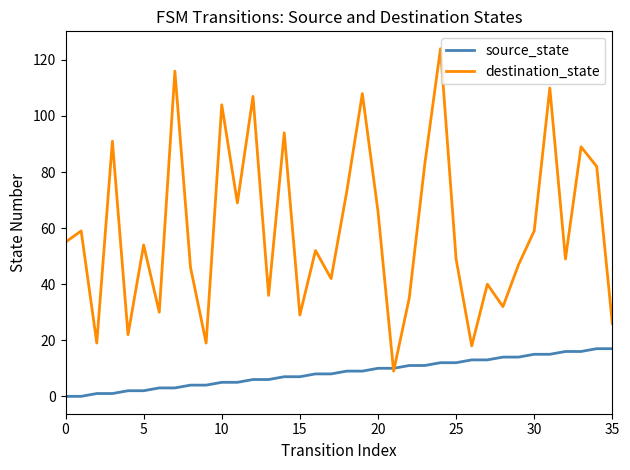

Reading right to left, transcribe all the data shown in this chart.

source_state: 17	17	16	16	15	15	14	14	13	13	12	12	11	11	10	10	9	9	8	8	7	7	6	6	5	5	4	4	3	3	2	2	1	1	0	0
destination_state: 26	82	89	49	110	59	47	32	40	18	49	124	83	35	9	66	108	73	42	52	29	94	36	107	69	104	19	46	116	30	54	22	91	19	59	55